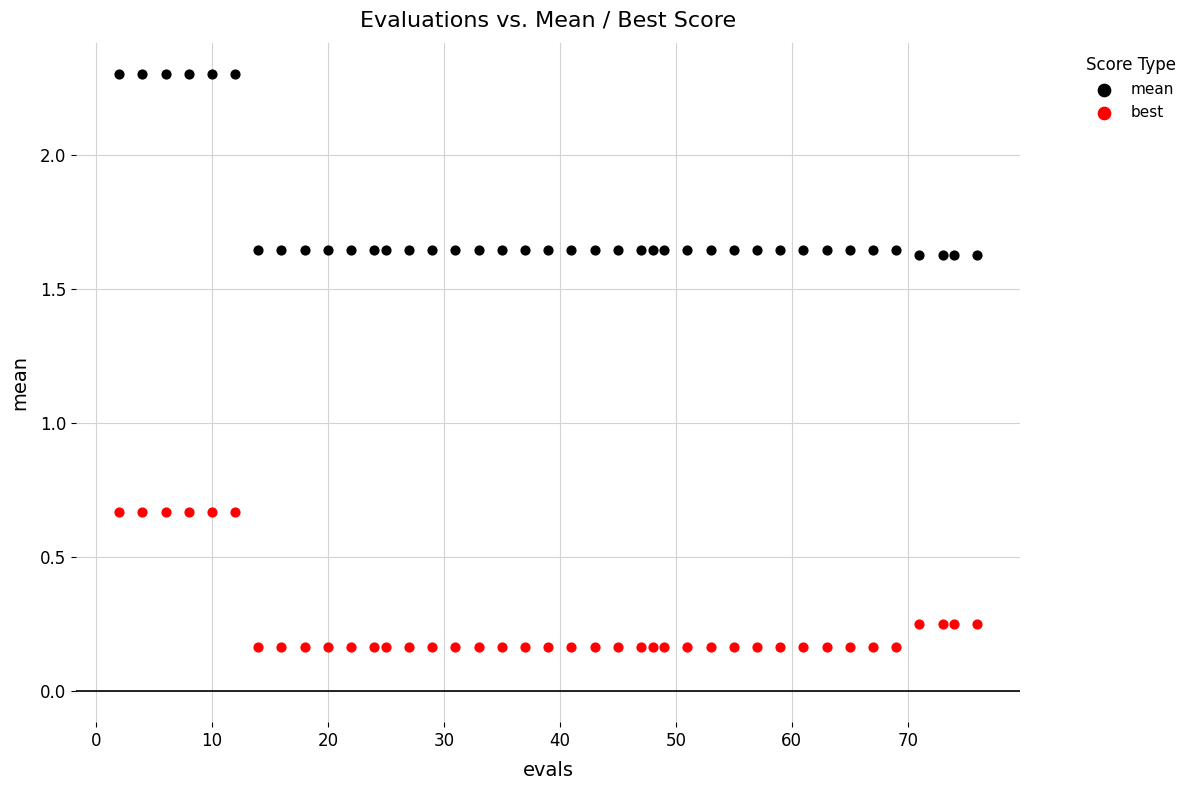

Which series reaches the minimum Y coordinate?

best